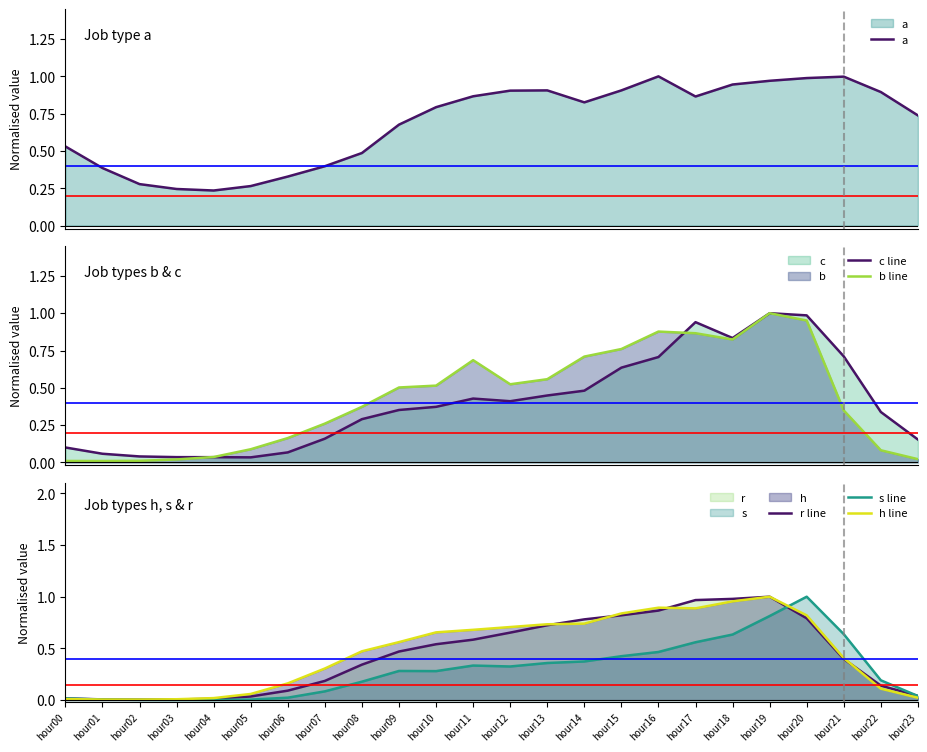

What value does the b line series have at hour08?

0.4